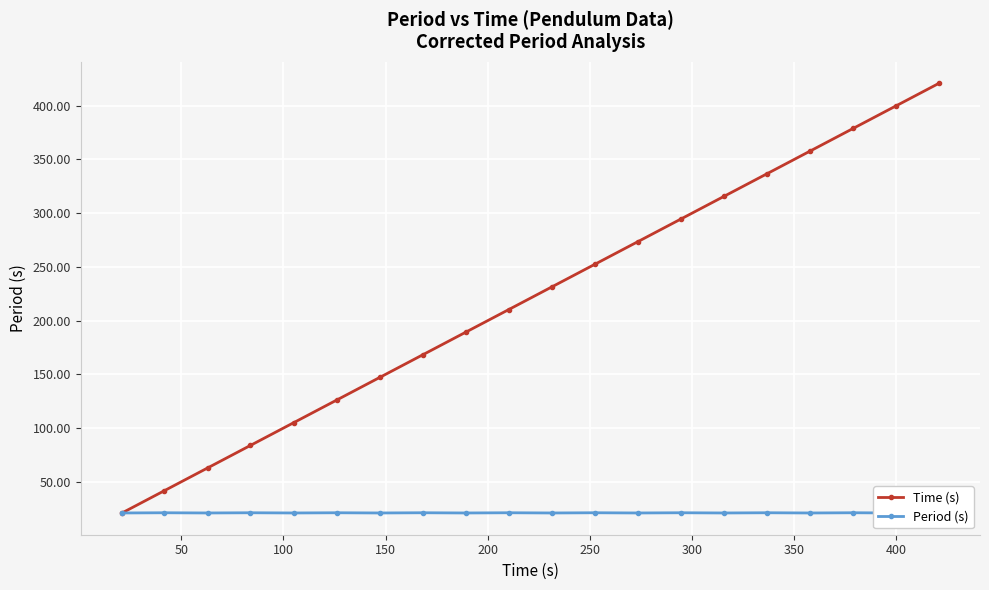

What are all the series names shown in the legend?

Time (s), Period (s)